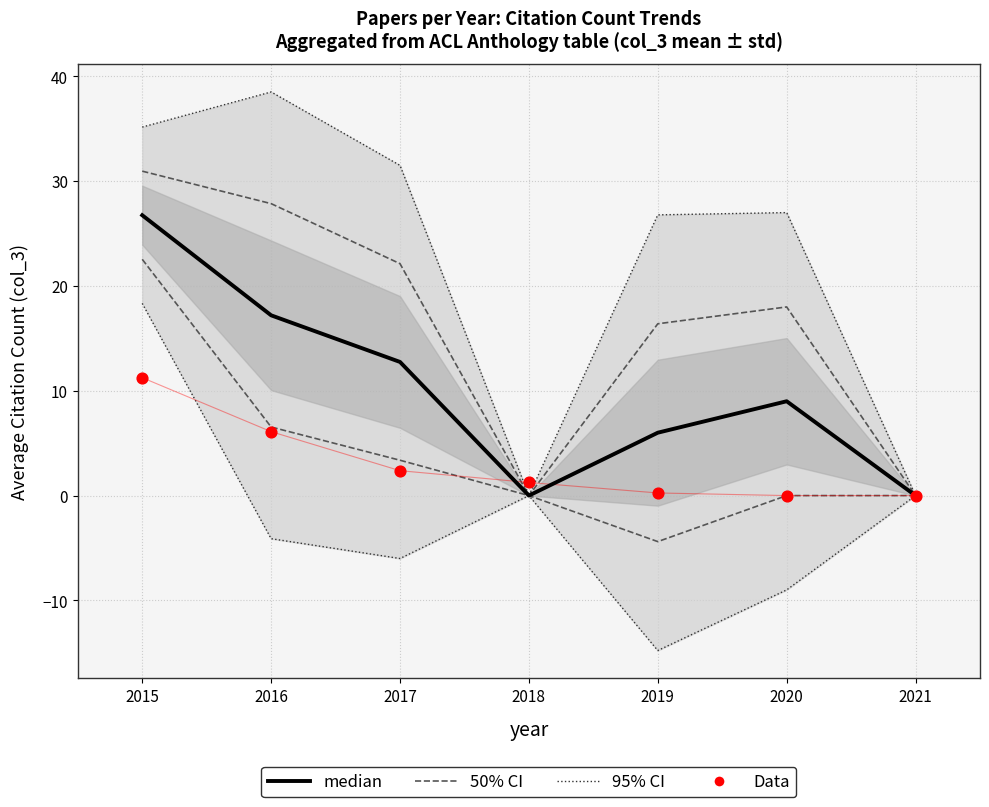

Which series reaches the minimum Y coordinate?

median (col_3 citations)